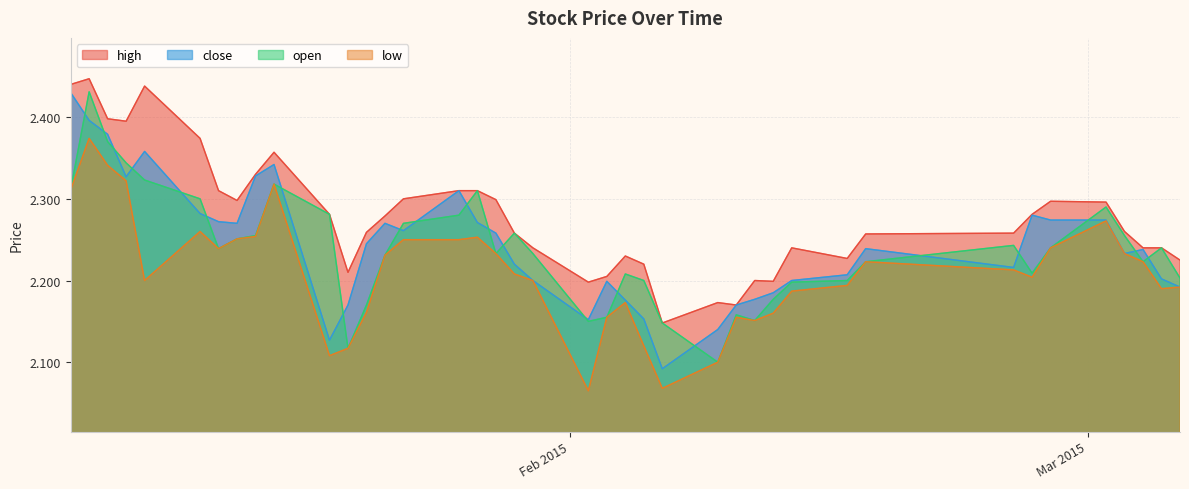

At 2015-01-12, list the series in order from largest to smallest.

high, open, close, low